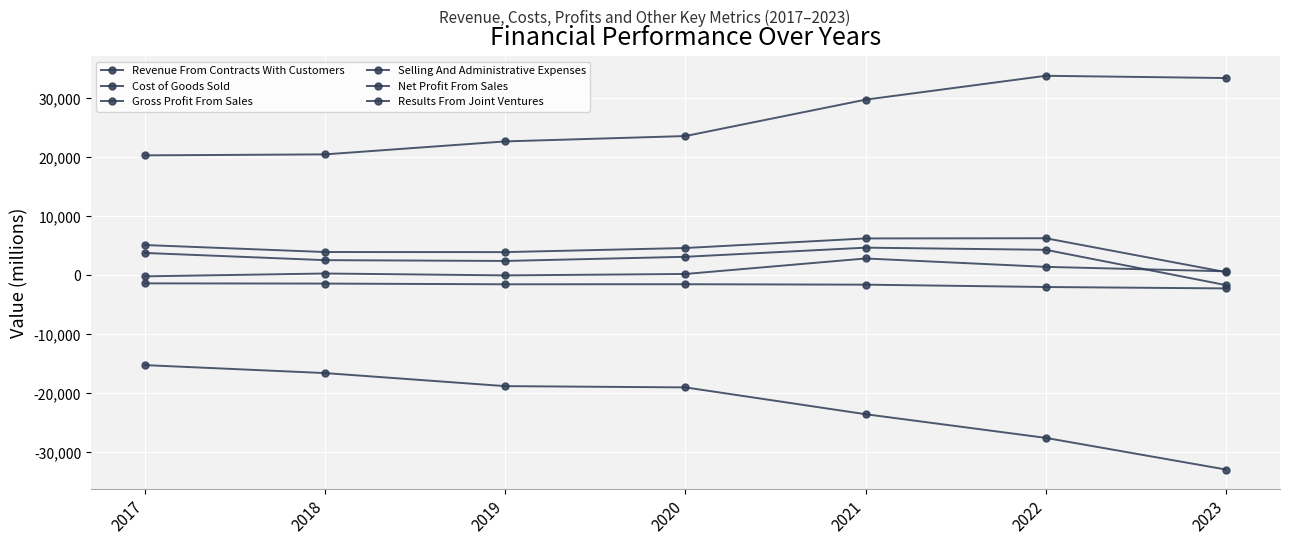

What is the value of the Net Profit From Sales point at the 3rd from the left?

2455